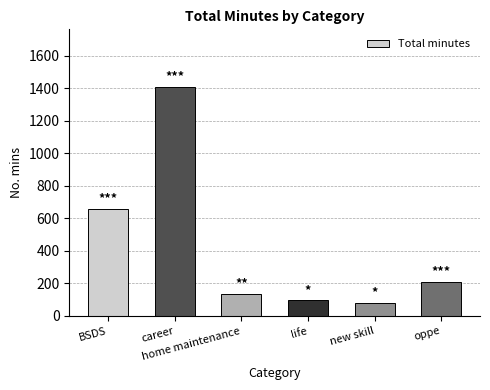

What is the label of the 5th bar from the right?

career